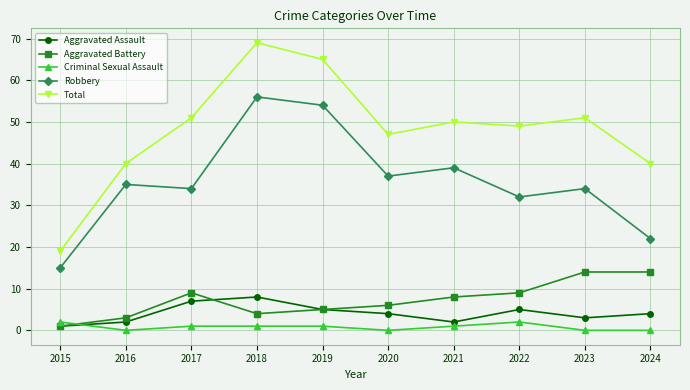

How many lines are shown in the chart?

5